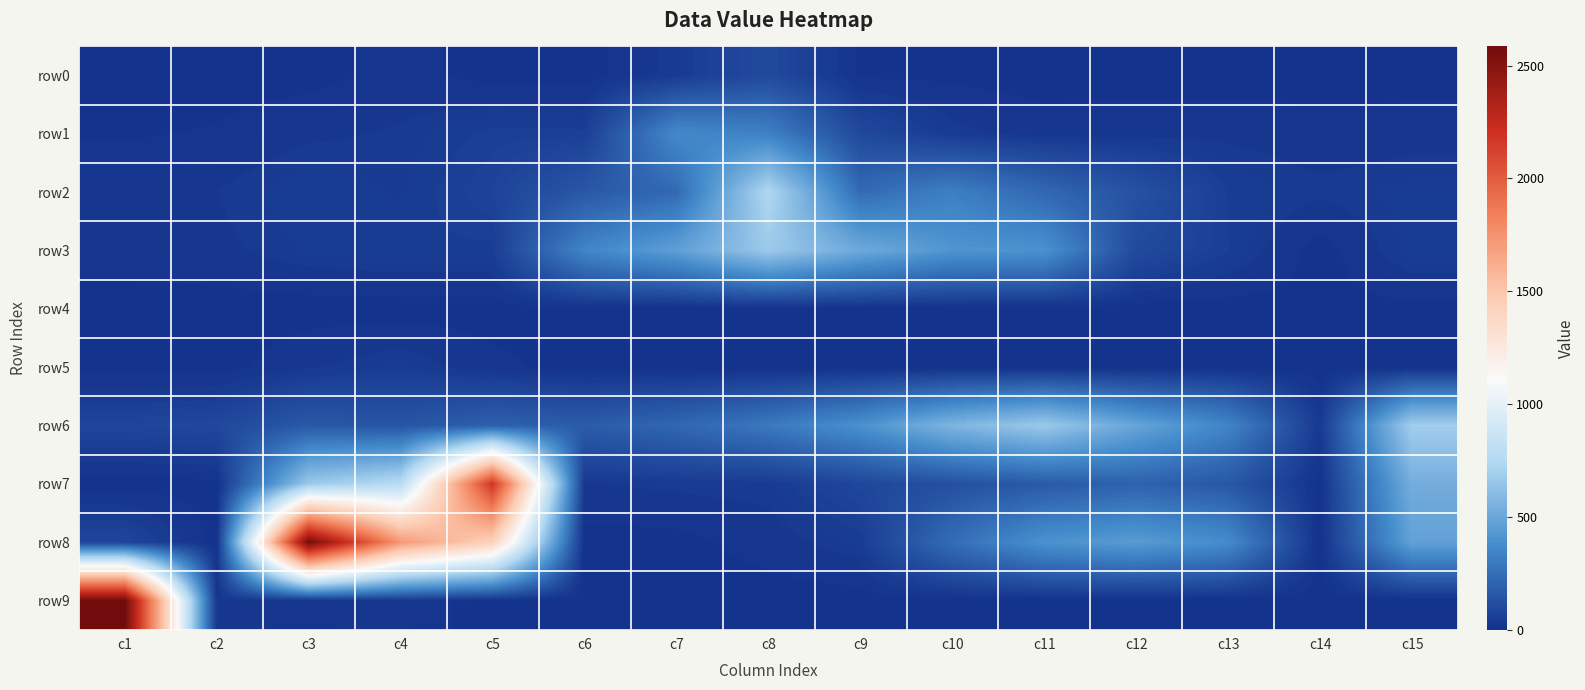

Reading left to right, what are all the values shown in this chart?

row0: c1=0	c2=0	c3=3	c4=17	c5=2	c6=0	c7=38	c8=101	c9=6	c10=5	c11=0	c12=0	c13=0	c14=0	c15=0
row1: c1=8	c2=12	c3=26	c4=33	c5=55	c6=54	c7=362	c8=325	c9=95	c10=37	c11=20	c12=23	c13=26	c14=18	c15=22
row2: c1=22	c2=30	c3=51	c4=38	c5=71	c6=159	c7=233	c8=741	c9=236	c10=320	c11=223	c12=133	c13=50	c14=35	c15=44
row3: c1=21	c2=25	c3=42	c4=49	c5=47	c6=346	c7=462	c8=670	c9=513	c10=414	c11=401	c12=102	c13=51	c14=0	c15=46
row4: c1=0	c2=0	c3=0	c4=0	c5=1	c6=4	c7=0	c8=0	c9=0	c10=0	c11=0	c12=0	c13=0	c14=3	c15=5
row5: c1=0	c2=0	c3=28	c4=44	c5=16	c6=0	c7=0	c8=0	c9=0	c10=0	c11=0	c12=0	c13=1	c14=0	c15=0
row6: c1=80	c2=91	c3=161	c4=144	c5=194	c6=176	c7=220	c8=293	c9=396	c10=569	c11=668	c12=488	c13=345	c14=32	c15=691
row7: c1=0	c2=3	c3=665	c4=772	c5=2178	c6=29	c7=35	c8=38	c9=87	c10=128	c11=166	c12=202	c13=158	c14=4	c15=533
row8: c1=82	c2=0	c3=2569	c4=1724	c5=1421	c6=0	c7=3	c8=19	c9=42	c10=246	c11=399	c12=444	c13=372	c14=0	c15=472
row9: c1=2585	c2=22	c3=19	c4=23	c5=0	c6=0	c7=0	c8=0	c9=0	c10=2	c11=0	c12=0	c13=0	c14=0	c15=0